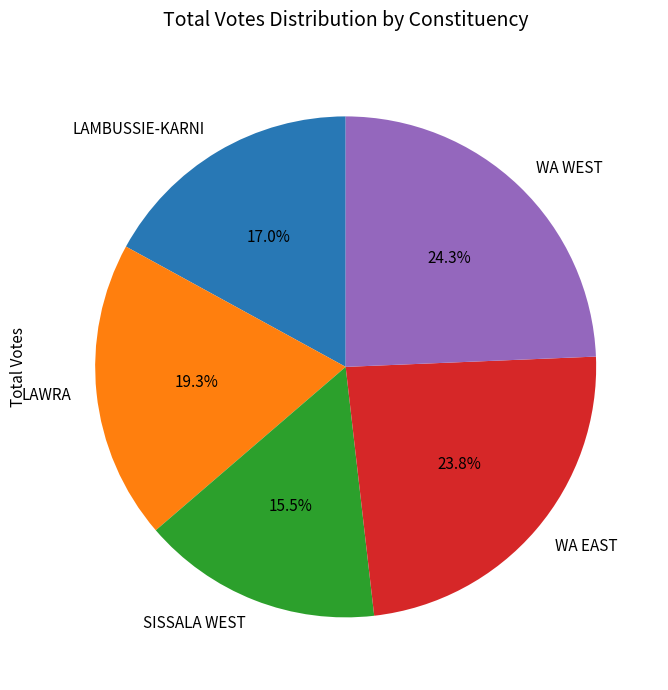

To the nearest percent, what is the difference between the largest and smallest slice percentages?

9%